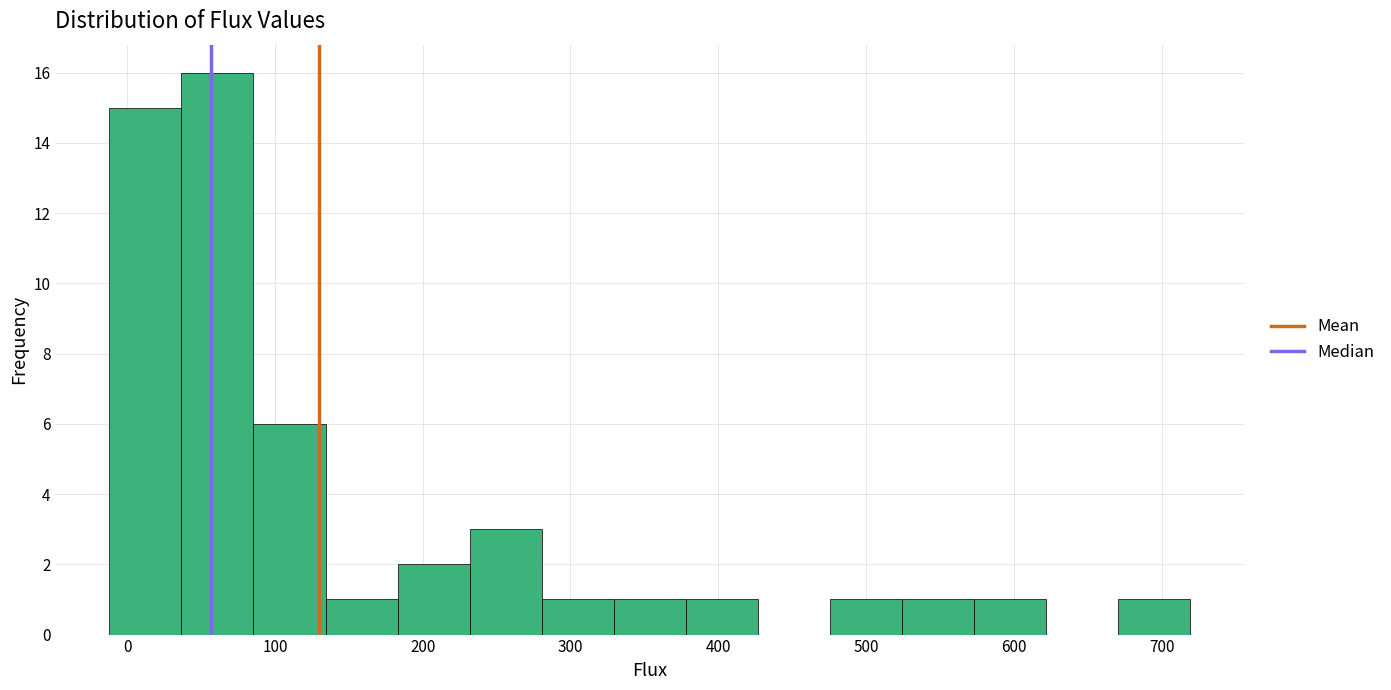

Reading left to right, transcribe this chart: for each bar, give the range it covers on the x-axis and its height. Neither the bar edges nor the heights are printed on the chart, so give them approximately, as read against the axes.

-10 to 40: 15
40 to 90: 16
90 to 130: 6
130 to 180: 1
180 to 230: 2
230 to 280: 3
280 to 330: 1
330 to 380: 1
380 to 430: 1
430 to 480: 0
480 to 520: 1
520 to 570: 1
570 to 620: 1
620 to 670: 0
670 to 720: 1